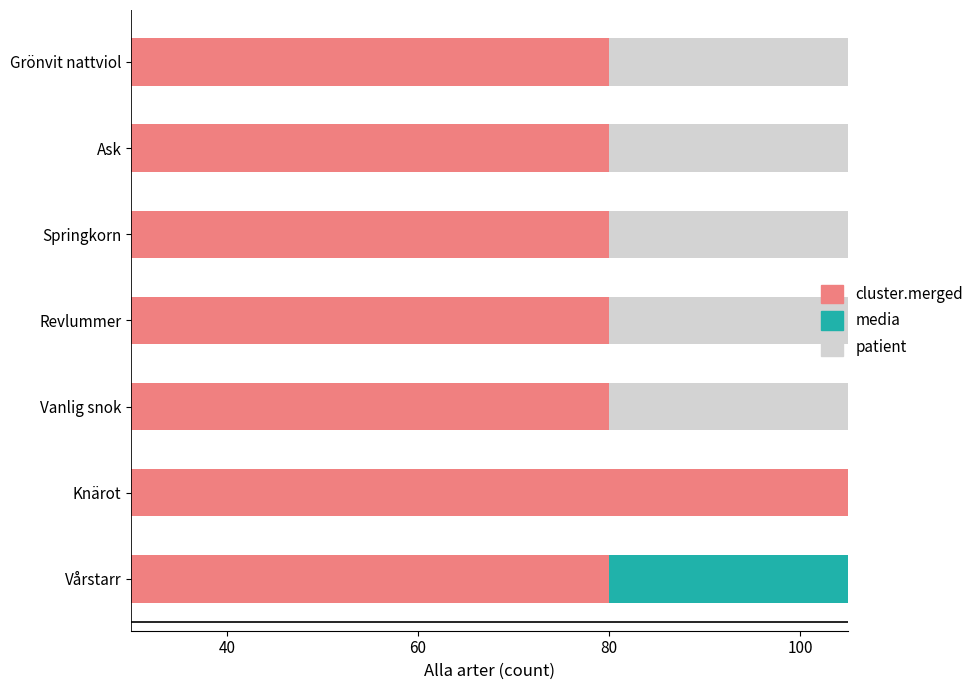

Rank the series by their maximum value, from highest to lowest.

cluster.merged, media, patient